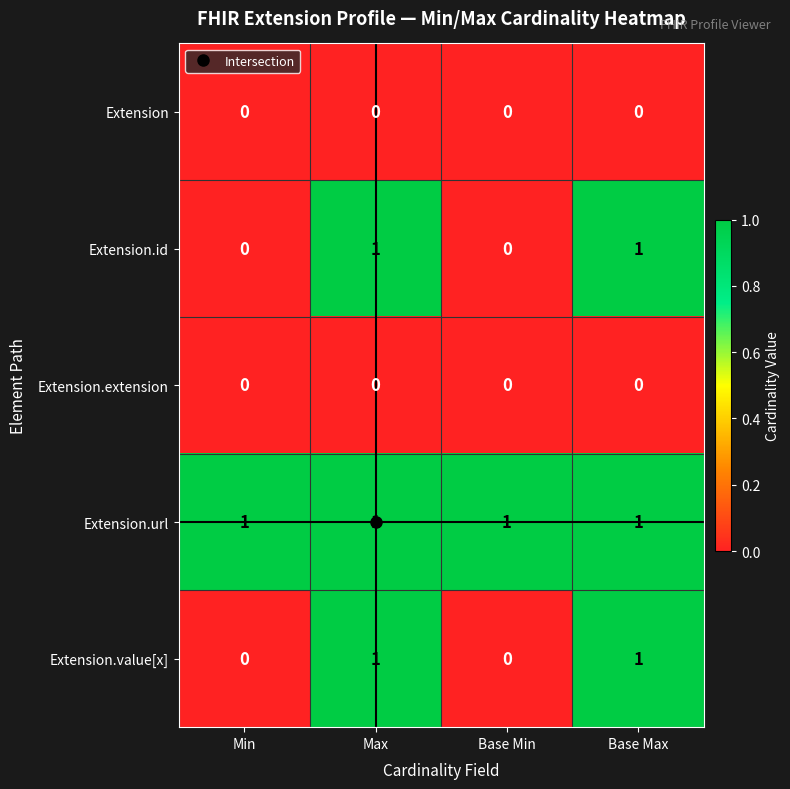

The Extension.extension series shows 0 at Max. True or false?

True